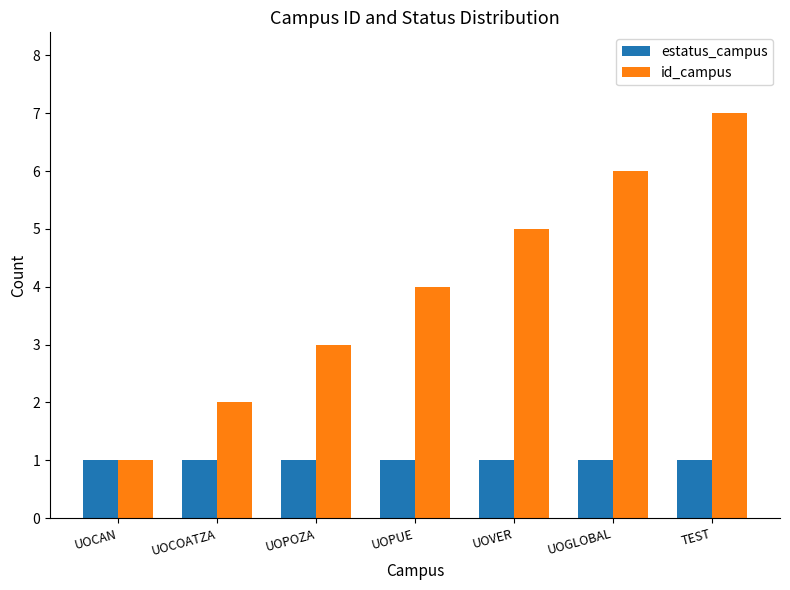

What is the maximum value for id_campus?

7